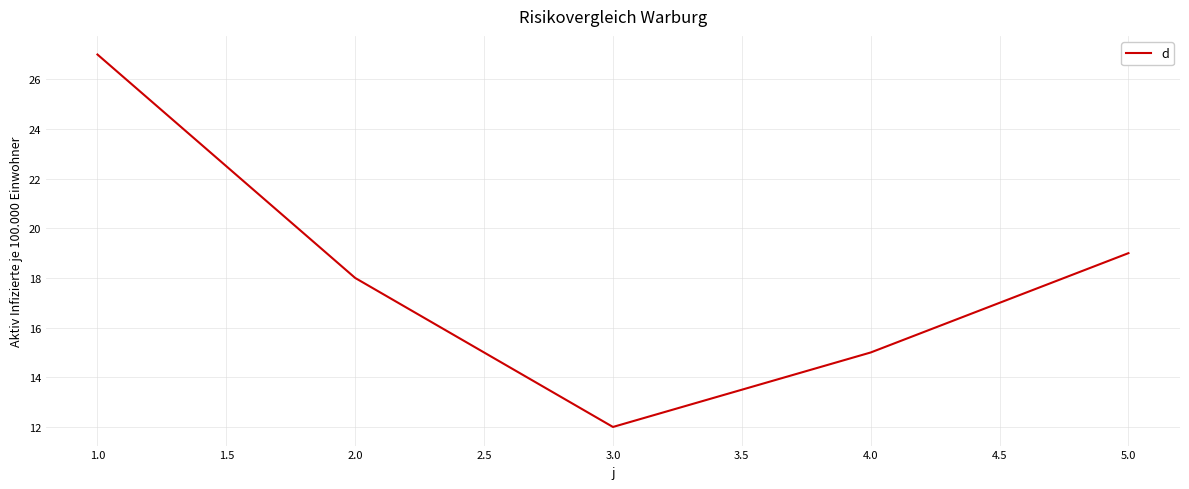

Where is the first local minimum?

3.0